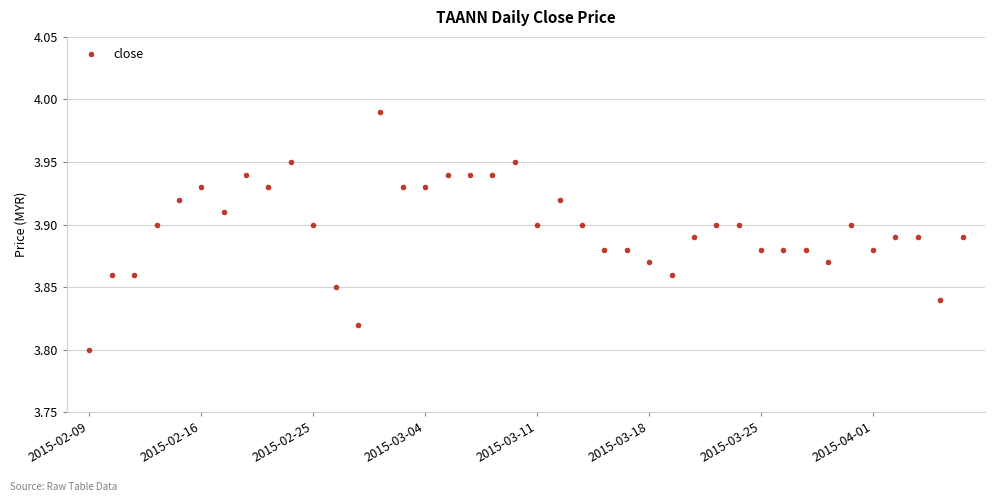

True or false: there are more than 1 points higher than both neighbors.

True